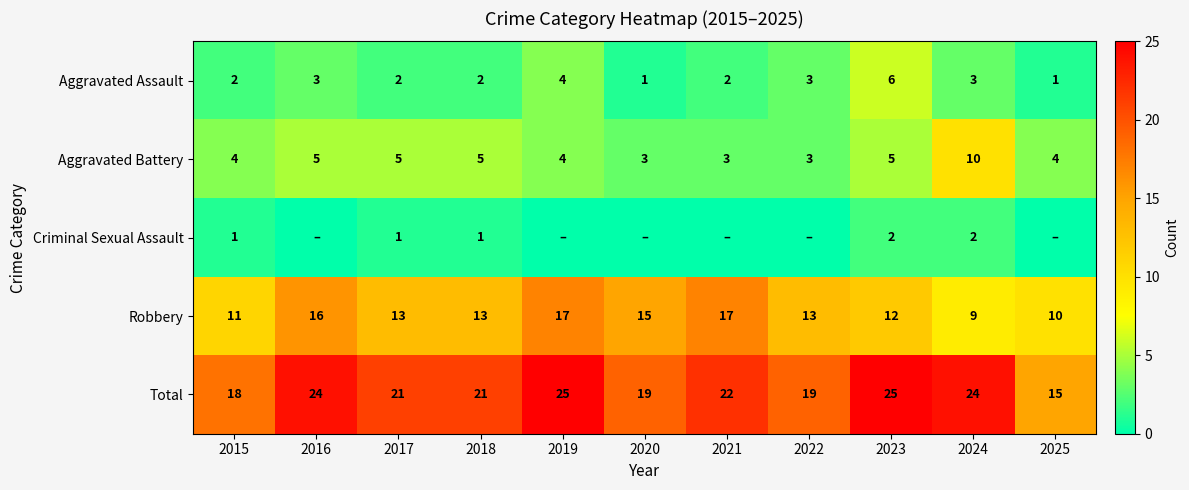

Between 2023 and 2021, which is larger?

2023